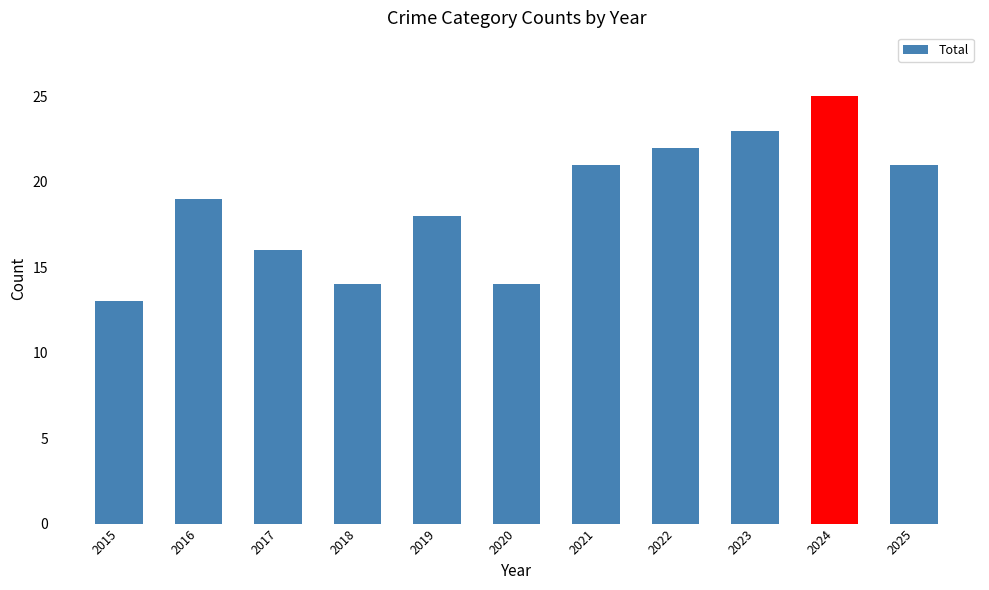

Is it true that the value at 2024 is 11?

False